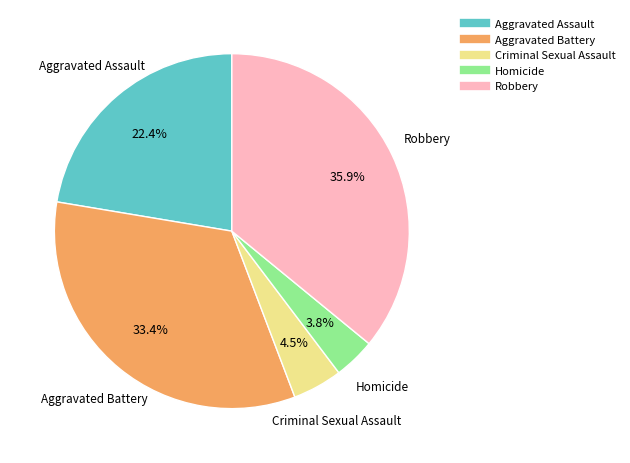

How much of the chart is everything except Aggravated Battery?

66.6%